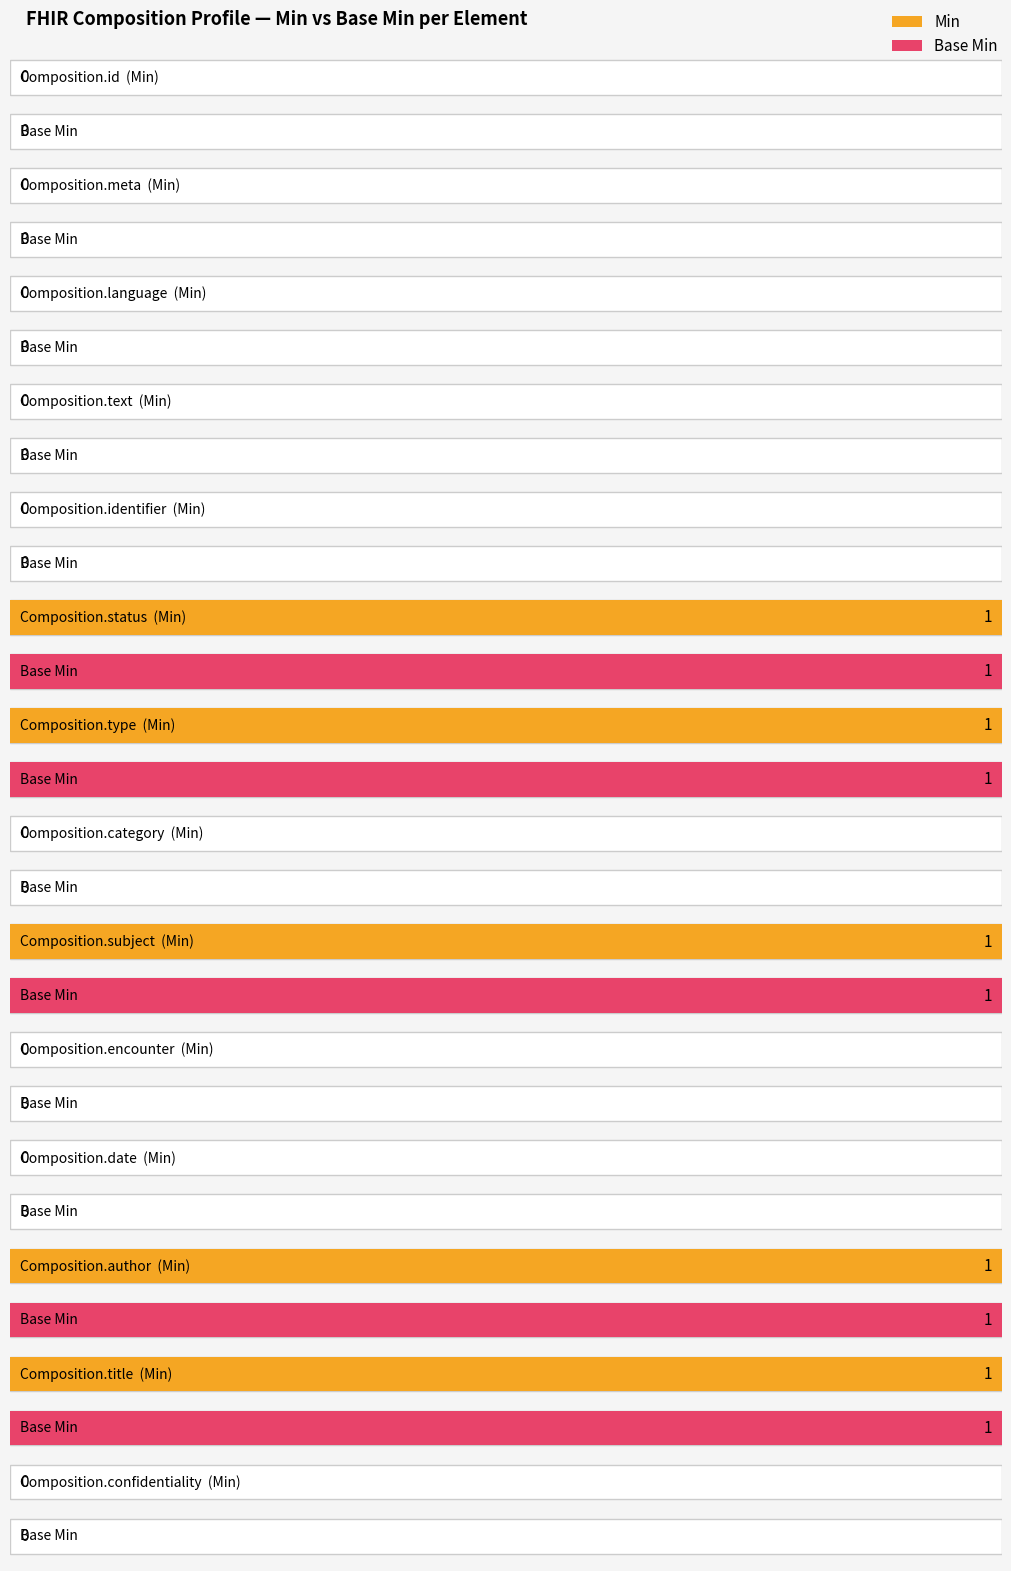

How many Base Min values are between 0 and 1?

14